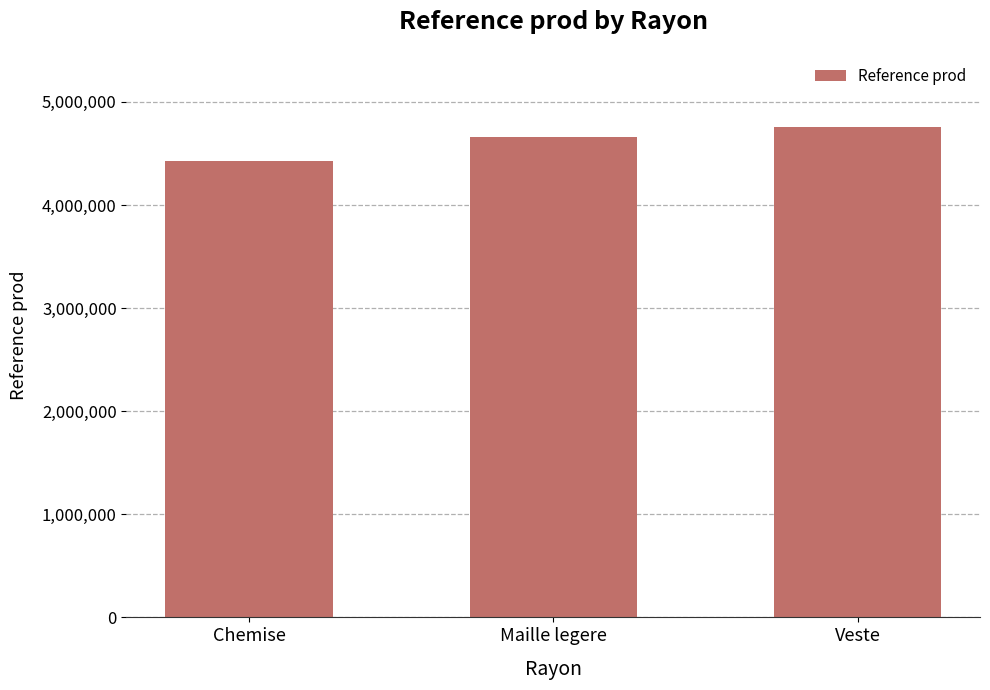

Reading left to right, list all the values displayed in this chart.

4428003	4663114	4751527